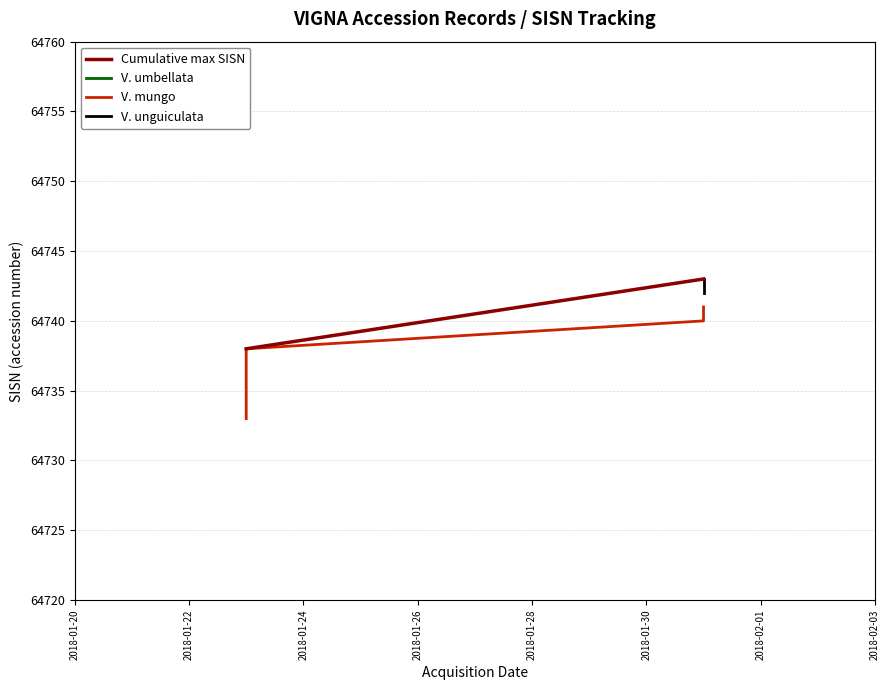

List the labels in order of value, largest first.

2018-01-31, 2018-01-31, 2018-01-31, 2018-01-31, 2018-01-31, 2018-01-23, 2018-01-23, 2018-01-23, 2018-01-23, 2018-01-23, 2018-01-23